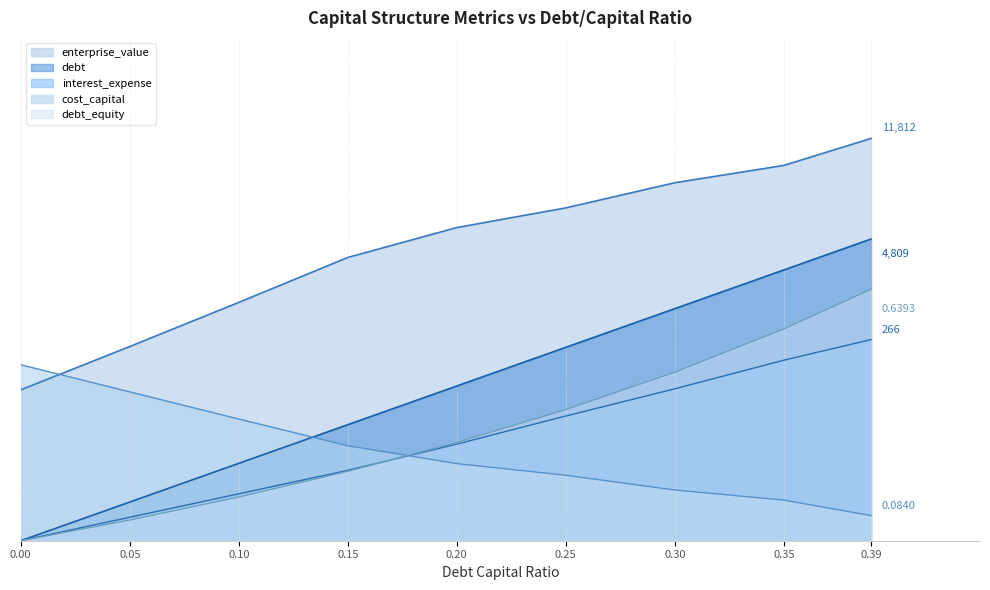

How many interest_expense values are between 0 and 1?

9